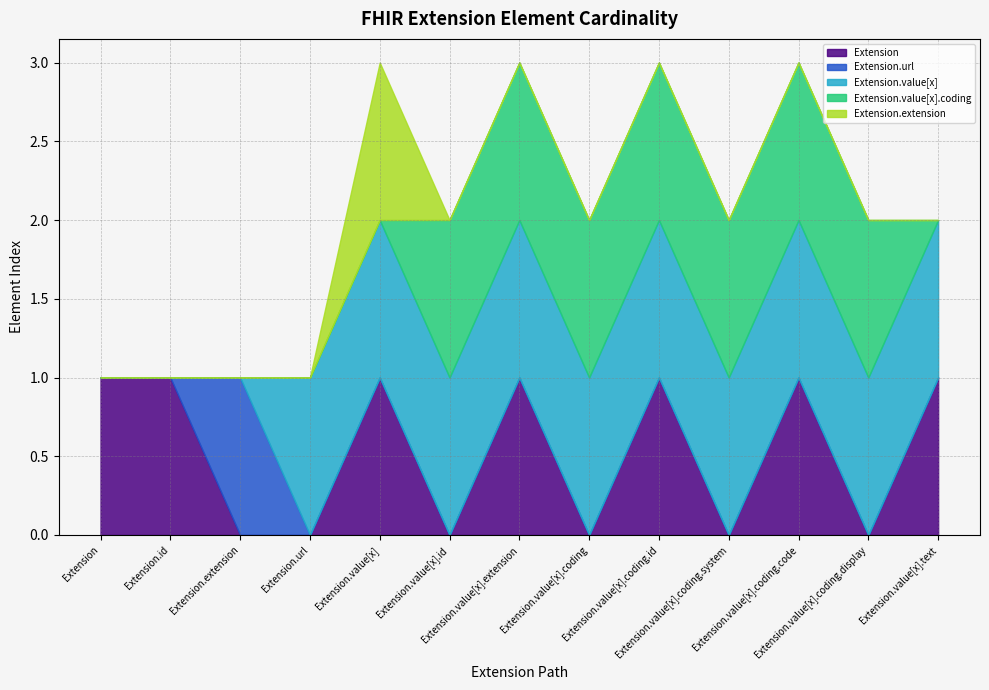

What are all the series names shown in the legend?

Extension, Extension.url, Extension.value[x], Extension.value[x].coding, Extension.extension